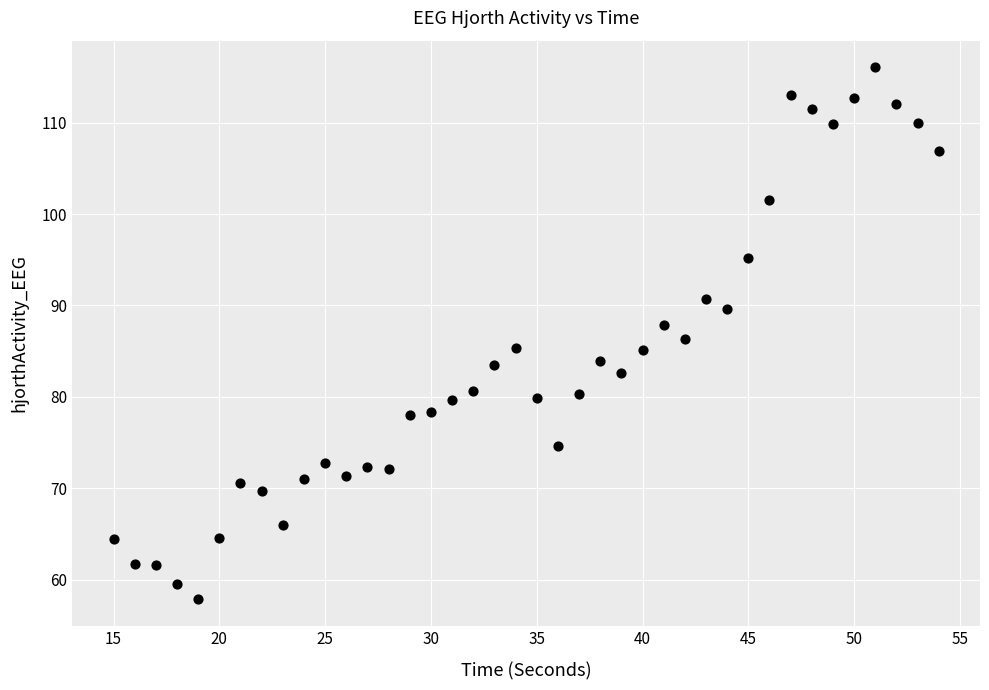

What is the range of Y values (max minus min)?

58.2